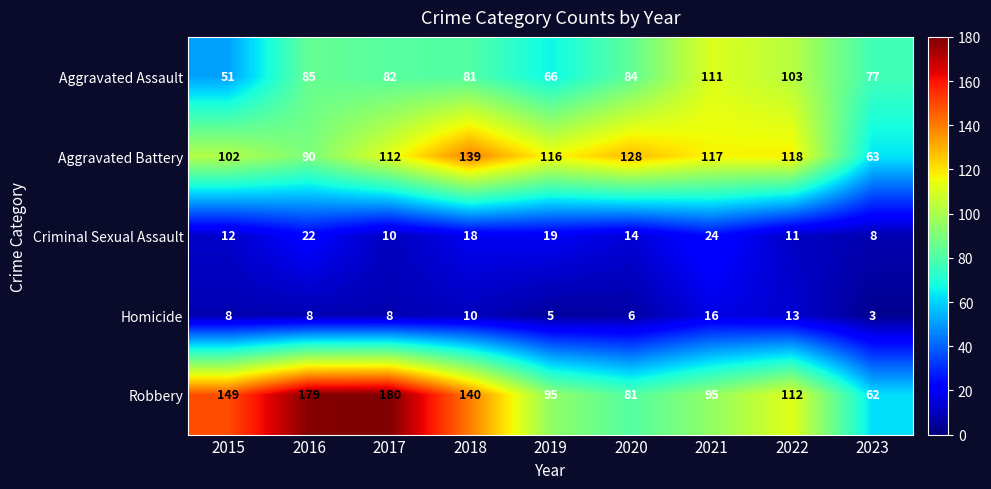

Rank the series by their maximum value, from highest to lowest.

Robbery, Aggravated Battery, Aggravated Assault, Criminal Sexual Assault, Homicide